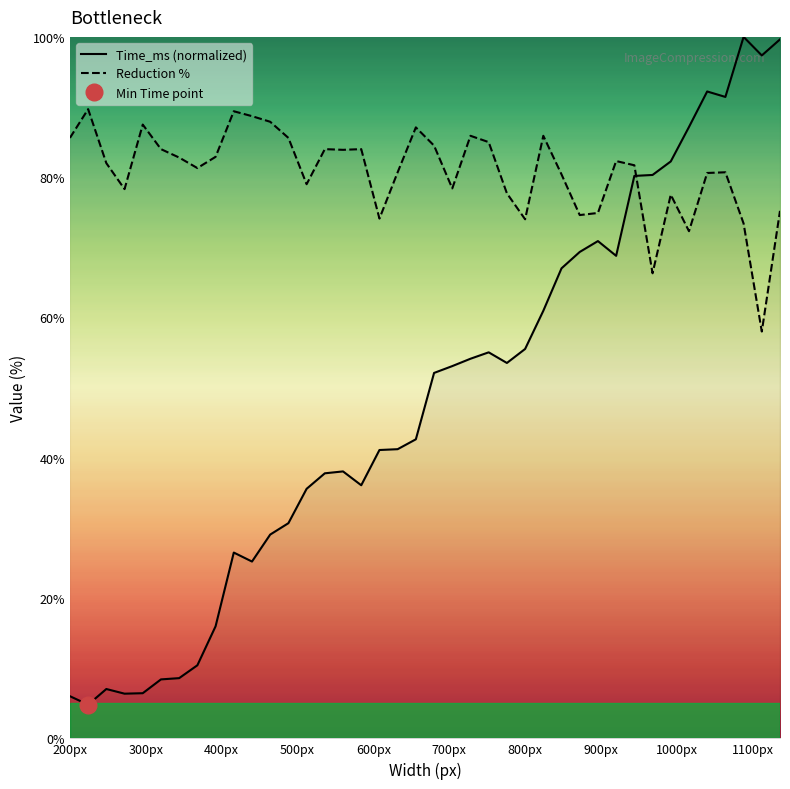

Is it true that Reduction equals 80.7 at 1064?

True